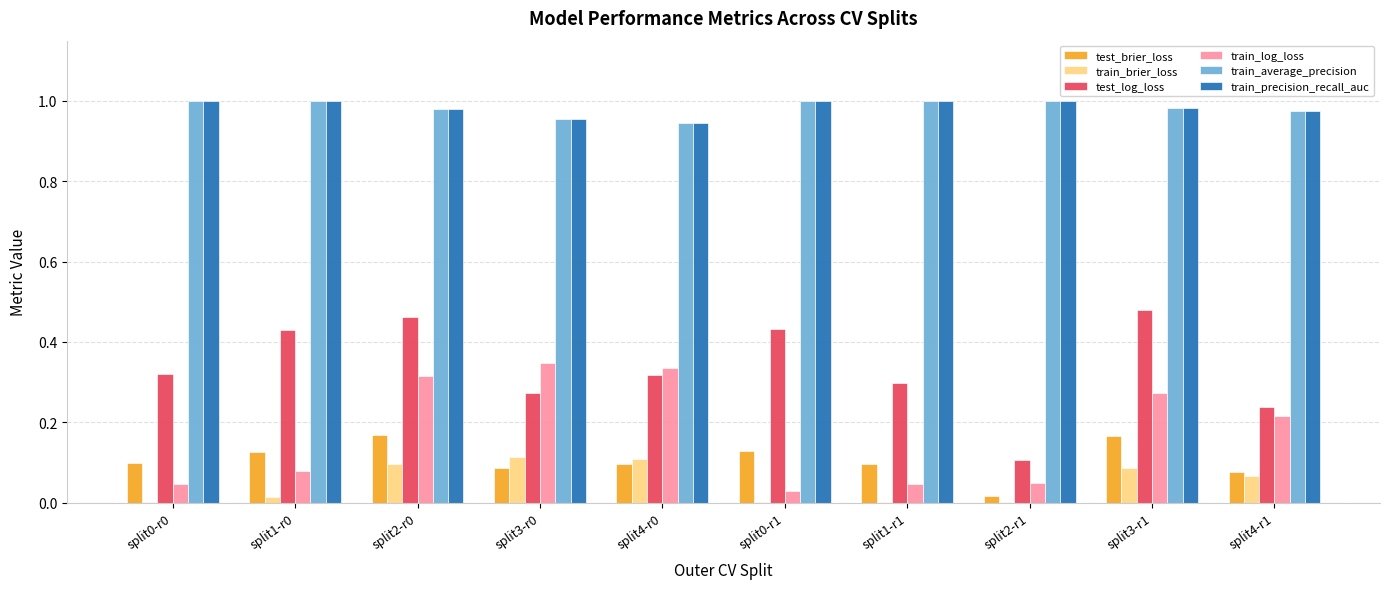

Which series changed the most between split1-r0 and split2-r0?

train_log_loss